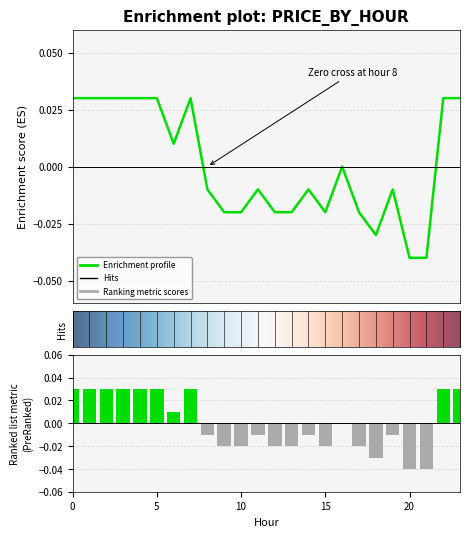

Does the chart contain stacked bars?

No